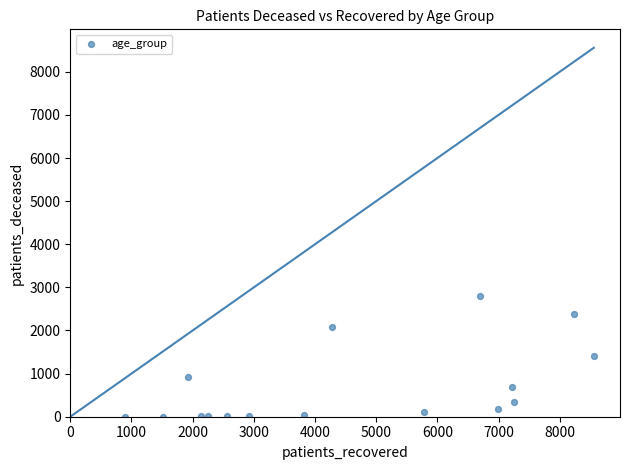

What is the range of Y values (max minus min)?

2794